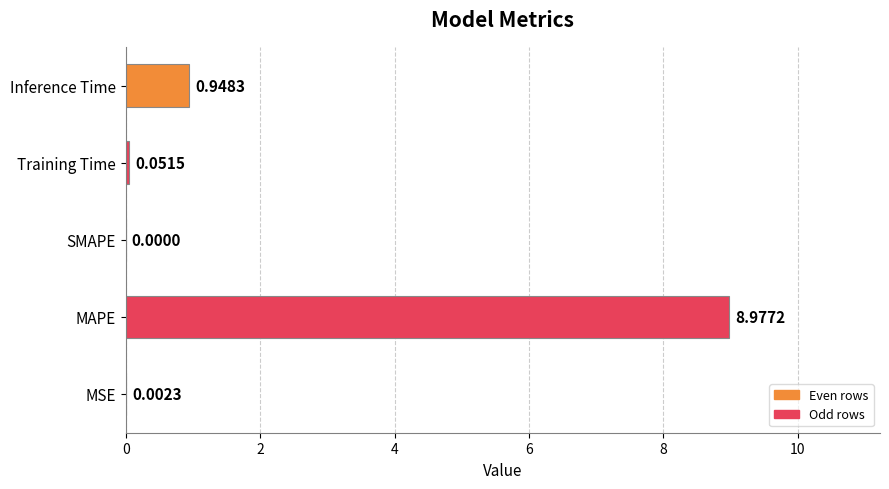

How many values exceed 0?

4